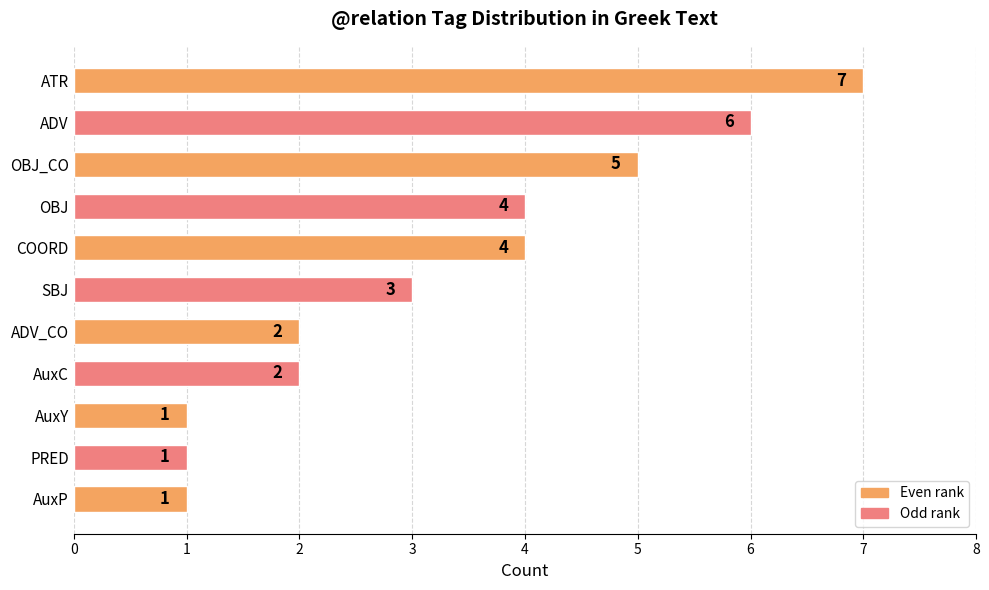

Reading top to bottom, extract all data points from this chart.

7	6	5	4	4	3	2	2	1	1	1